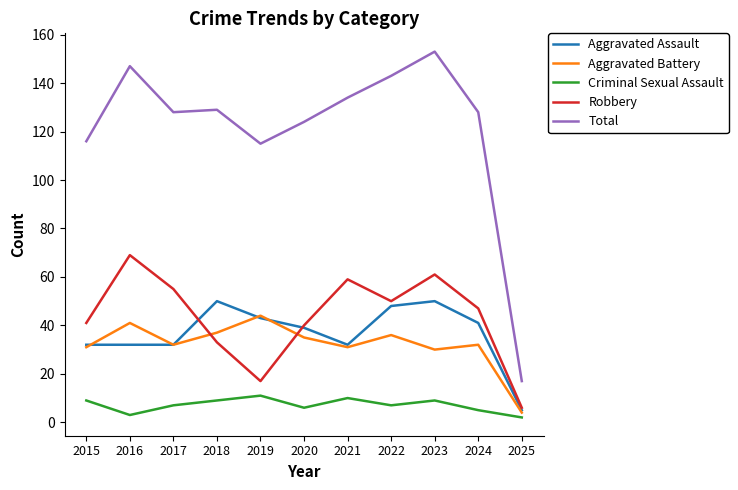

Which label corresponds to the largest value in the chart?

2023